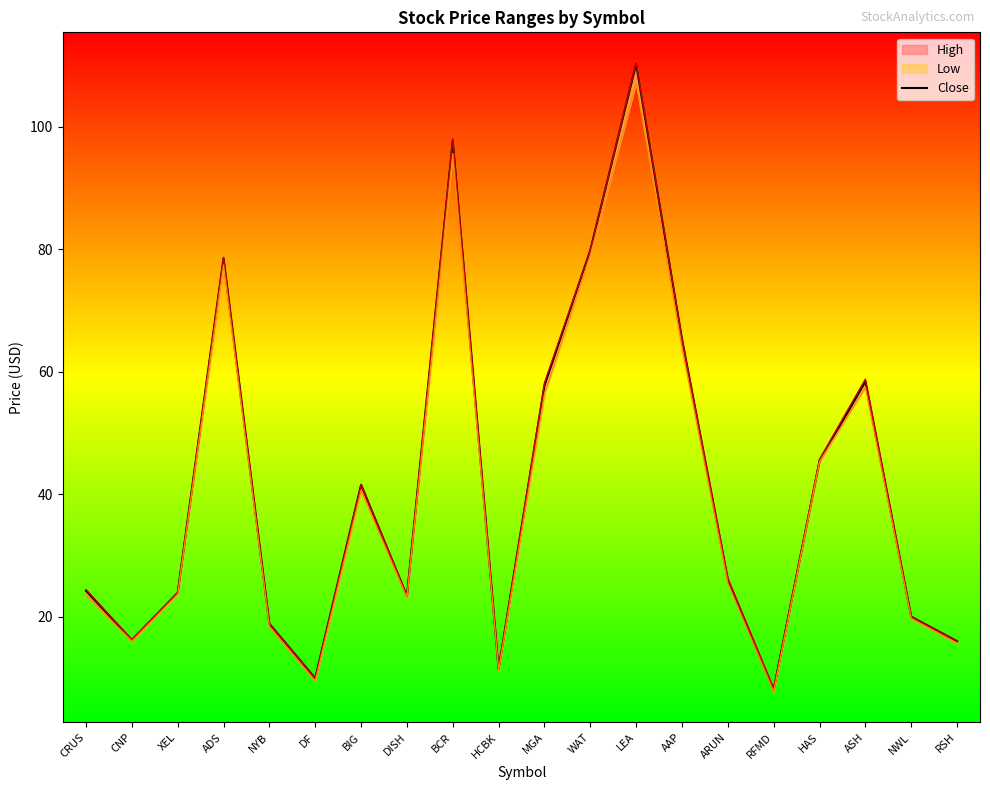

At which category does the data reach its first local valley?

CNP